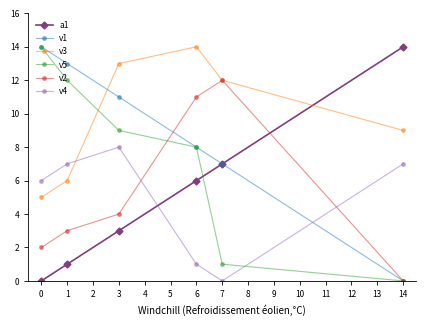

Which category has the highest value in the a1 series?

14